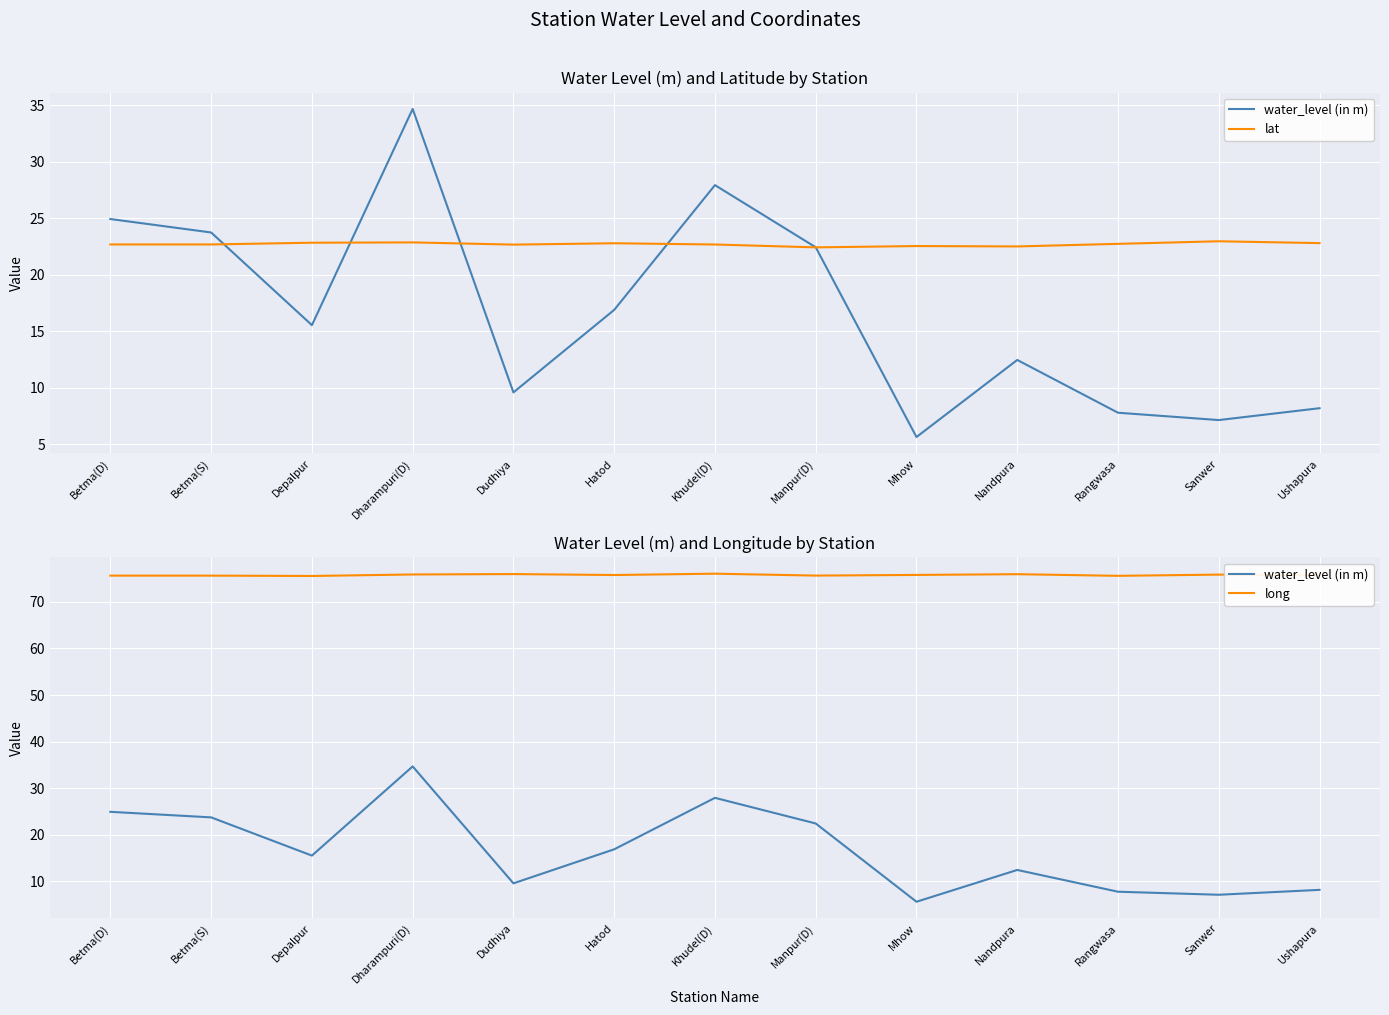

What is the difference between the second highest and minimum values in the long series?

0.4